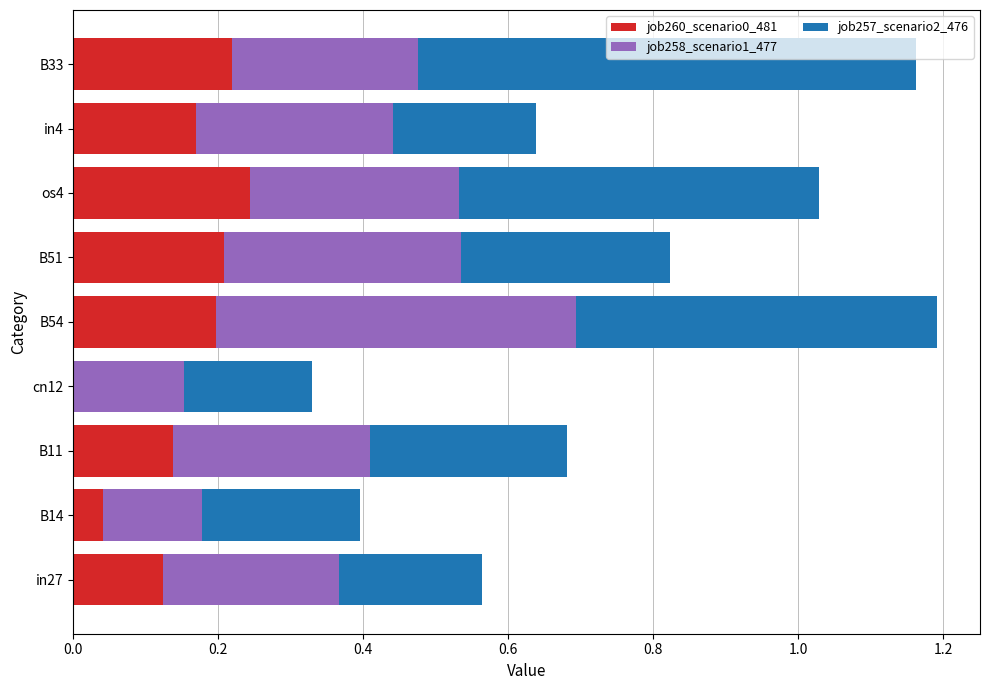

What is the total value across all series at in4?

0.6